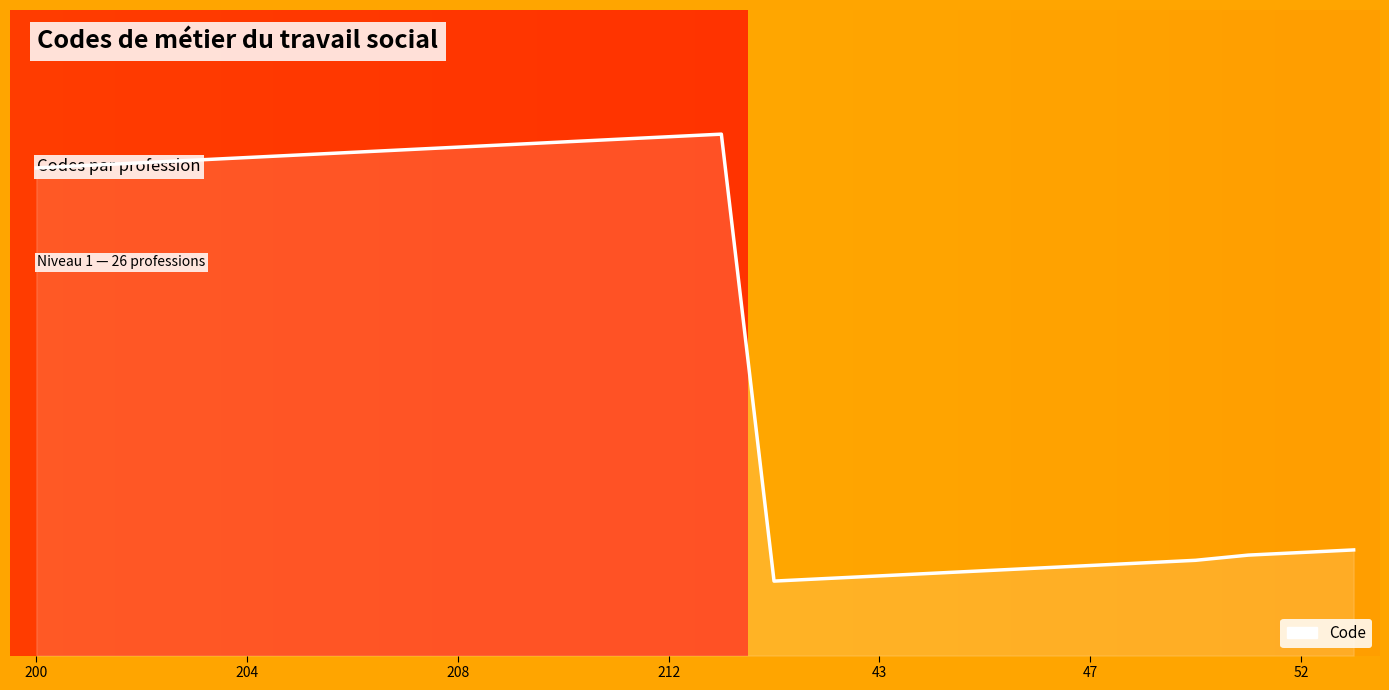

Is this an area chart (filled region under the line)?

Yes